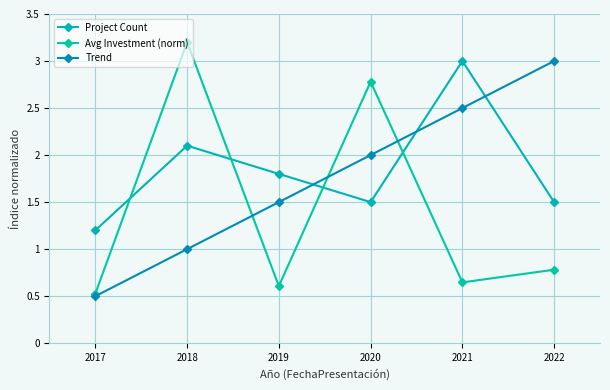

Does the chart have visible grid lines?

Yes